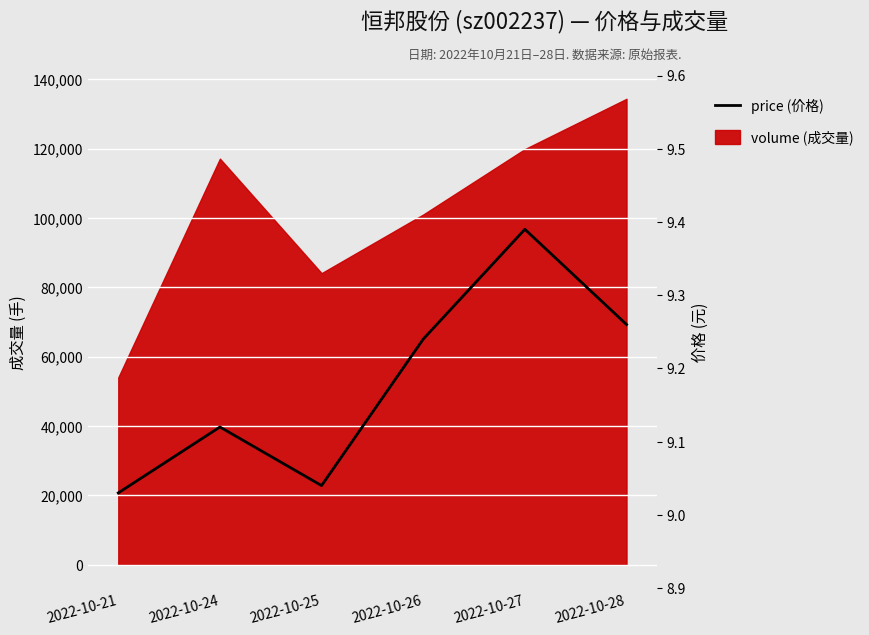

True or false: the data shows 3.7 at 2022-10-24.

False